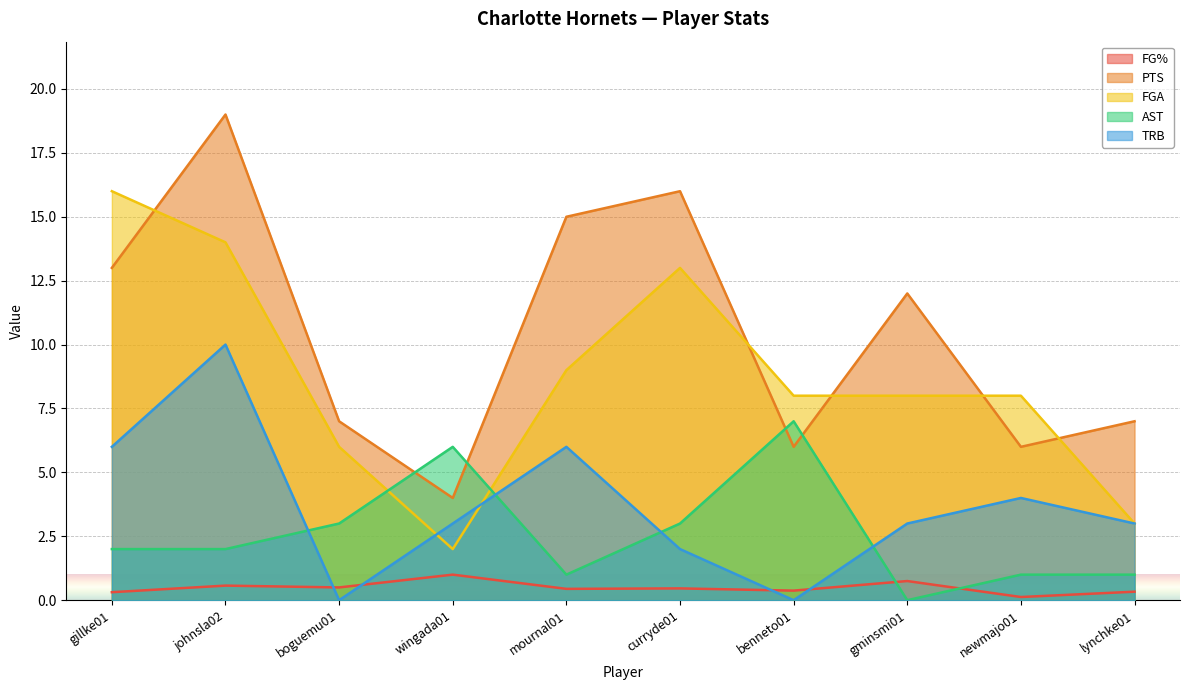

At which label is FG% closest to 0?

newmajo01